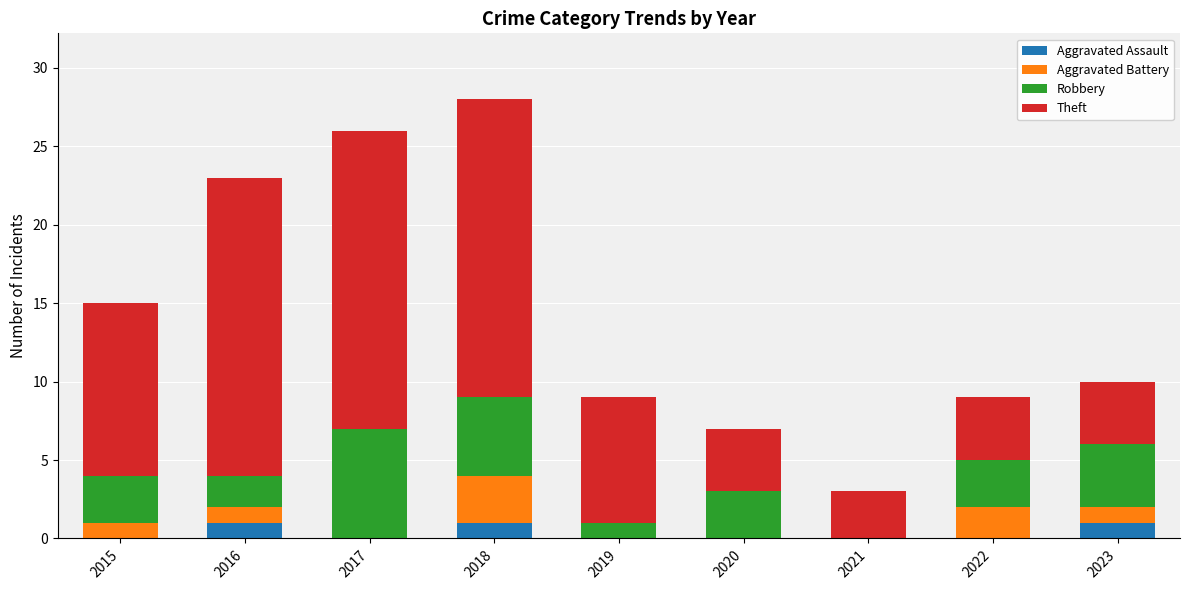

Is it true that Aggravated Assault equals 2 at 2016?

False